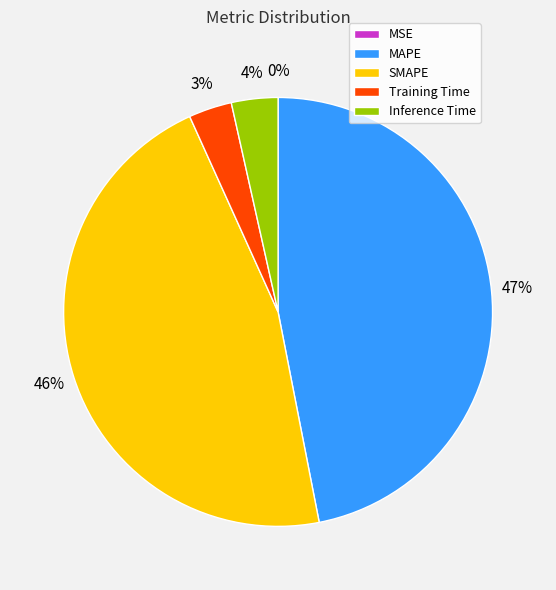

Is the sum of MAPE and SMAPE greater than half?

Yes